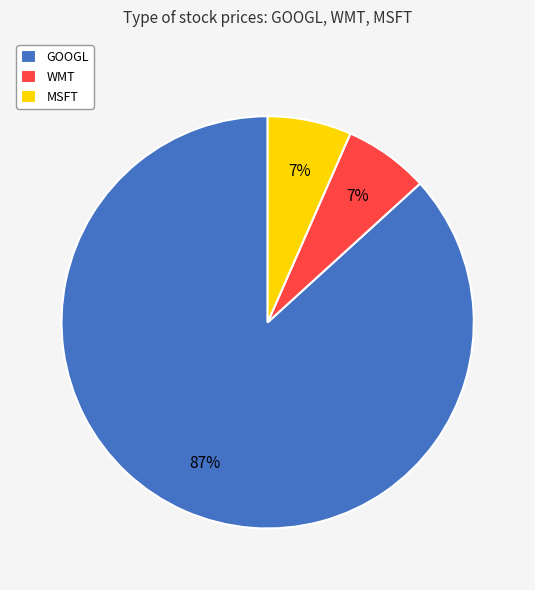

To the nearest percent, what is the combined percentage of WMT and GOOGL?

93%